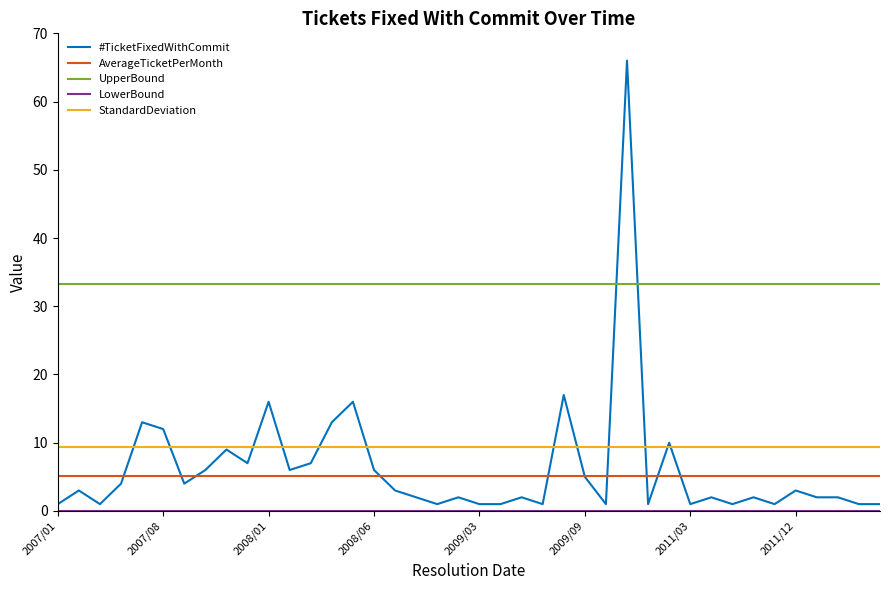

True or false: StandardDeviation and AverageTicketPerMonth cross at least once.

False